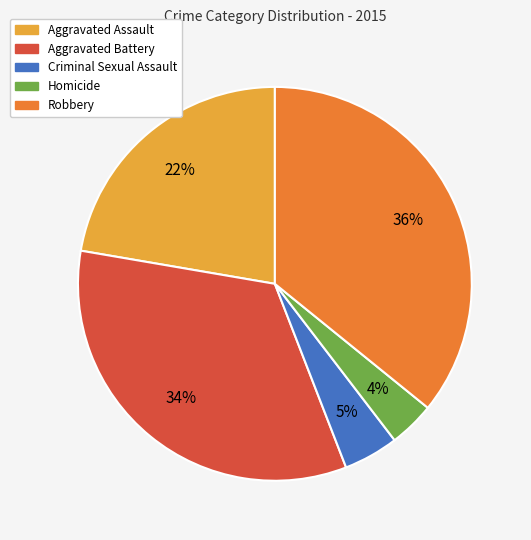

To the nearest percent, what percentage of the pie is Aggravated Battery?

34%